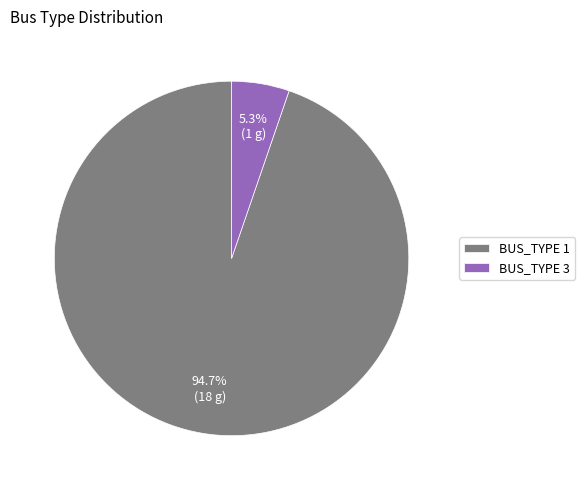

Rank the categories by value from highest to lowest.

BUS_TYPE 1, BUS_TYPE 3